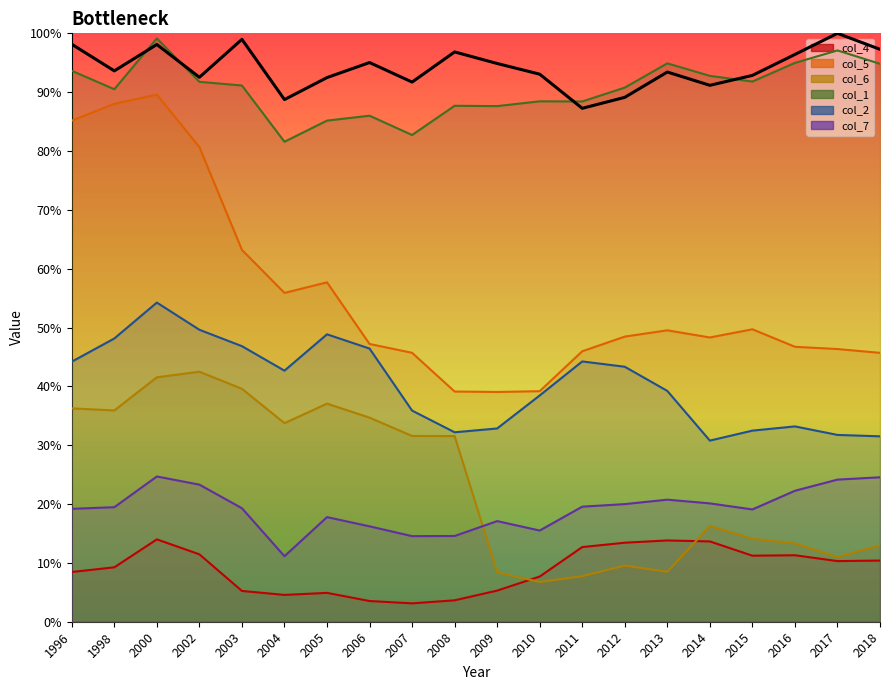

True or false: col_5 and col_4 intersect in this chart.

False